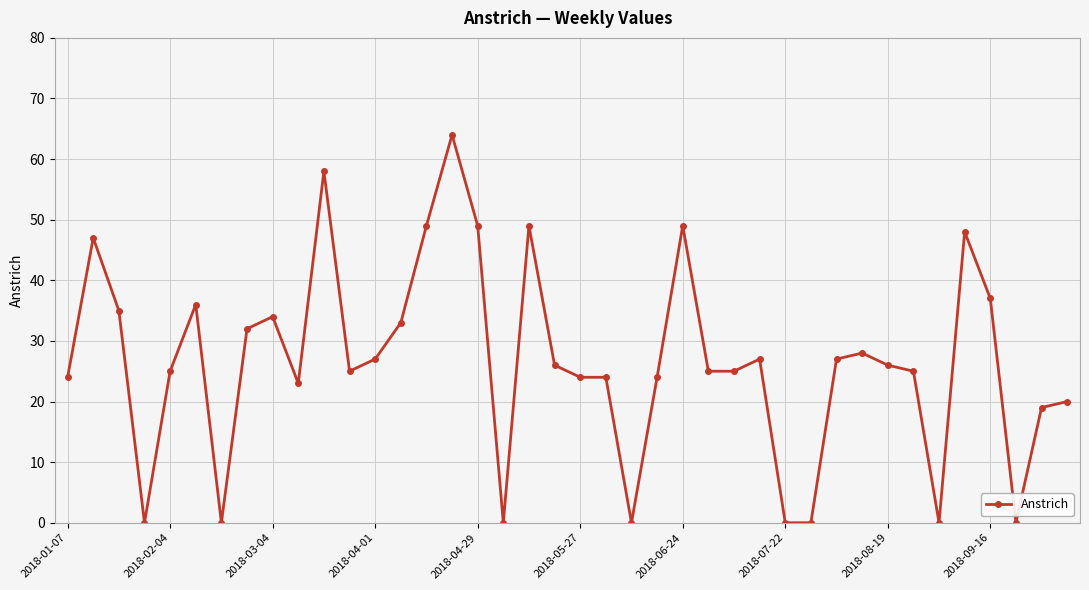

What is the maximum value shown in the chart?

64